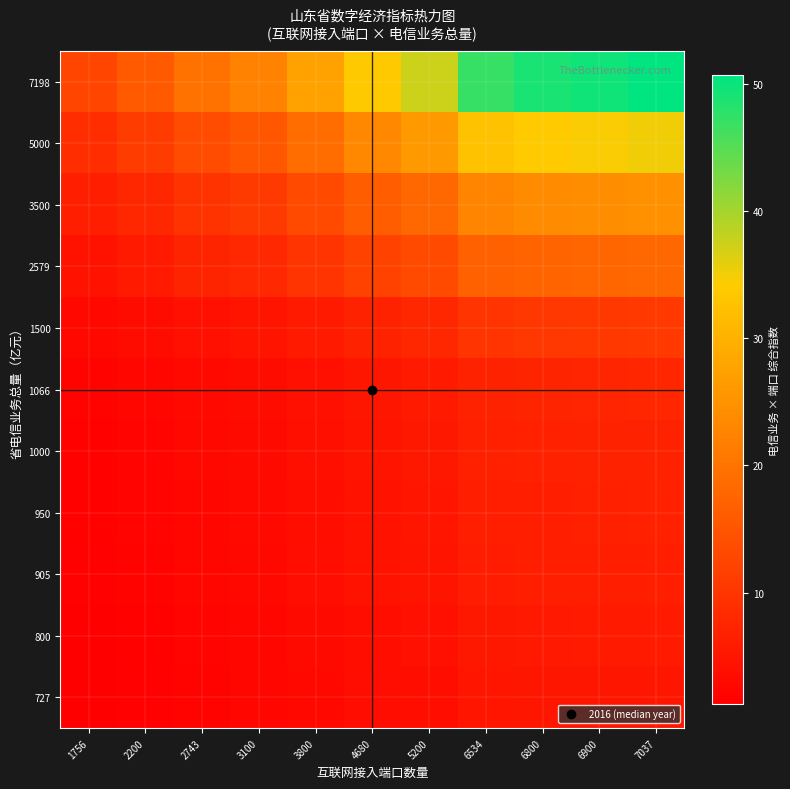

Reading right to left, list all the values displayed in this chart.

727: 7037=5.1	6900=5.0	6800=4.9	6534=4.8	5200=3.8	4680=3.4	3800=2.8	3100=2.3	2743=2.0	2200=1.6	1756=1.3
800: 7037=5.6	6900=5.5	6800=5.4	6534=5.2	5200=4.2	4680=3.7	3800=3.0	3100=2.5	2743=2.2	2200=1.8	1756=1.4
905: 7037=6.4	6900=6.2	6800=6.2	6534=5.9	5200=4.7	4680=4.2	3800=3.4	3100=2.8	2743=2.5	2200=2.0	1756=1.6
950: 7037=6.7	6900=6.6	6800=6.5	6534=6.2	5200=4.9	4680=4.4	3800=3.6	3100=2.9	2743=2.6	2200=2.1	1756=1.7
1000: 7037=7.0	6900=6.9	6800=6.8	6534=6.5	5200=5.2	4680=4.7	3800=3.8	3100=3.1	2743=2.7	2200=2.2	1756=1.8
1066: 7037=7.5	6900=7.4	6800=7.2	6534=7.0	5200=5.5	4680=5.0	3800=4.1	3100=3.3	2743=2.9	2200=2.3	1756=1.9
1500: 7037=10.6	6900=10.3	6800=10.2	6534=9.8	5200=7.8	4680=7.0	3800=5.7	3100=4.7	2743=4.1	2200=3.3	1756=2.6
2579: 7037=18.1	6900=17.8	6800=17.5	6534=16.9	5200=13.4	4680=12.1	3800=9.8	3100=8.0	2743=7.1	2200=5.7	1756=4.5
3500: 7037=24.6	6900=24.1	6800=23.8	6534=22.9	5200=18.2	4680=16.4	3800=13.3	3100=10.8	2743=9.6	2200=7.7	1756=6.1
5000: 7037=35.2	6900=34.5	6800=34.0	6534=32.7	5200=26.0	4680=23.4	3800=19.0	3100=15.5	2743=13.7	2200=11.0	1756=8.8
7198: 7037=50.7	6900=49.7	6800=48.9	6534=47.0	5200=37.4	4680=33.7	3800=27.4	3100=22.3	2743=19.7	2200=15.8	1756=12.6